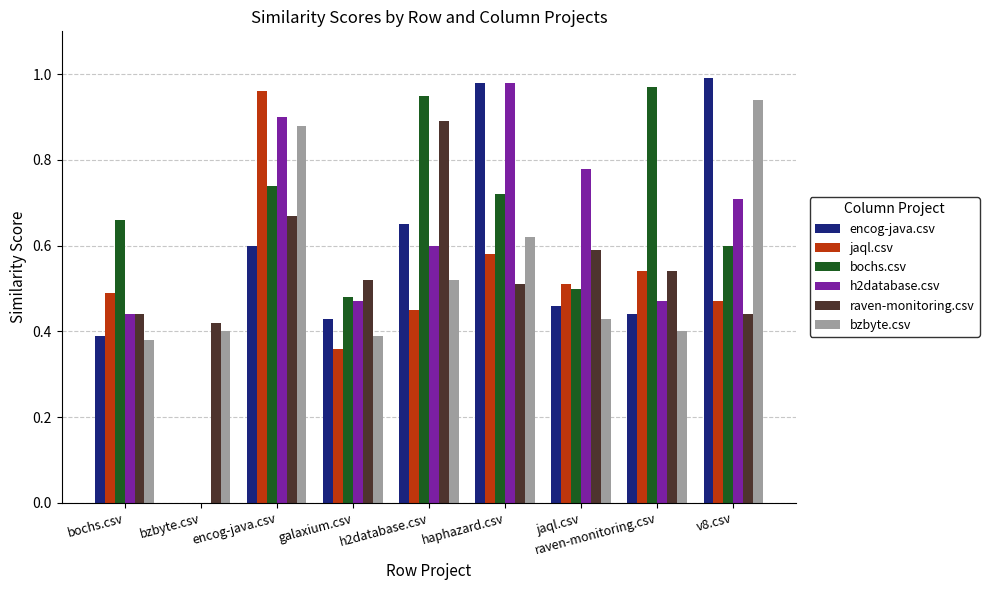

Where is h2database.csv nearest to the value 0?

bzbyte.csv